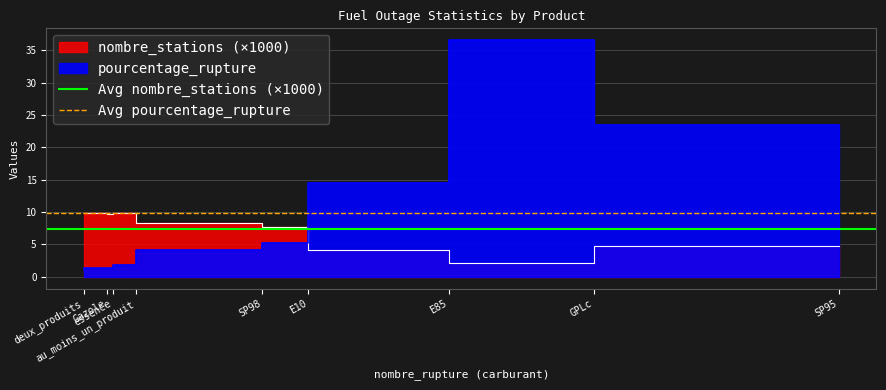

What is the label of the 1st point from the left?

deux_produits